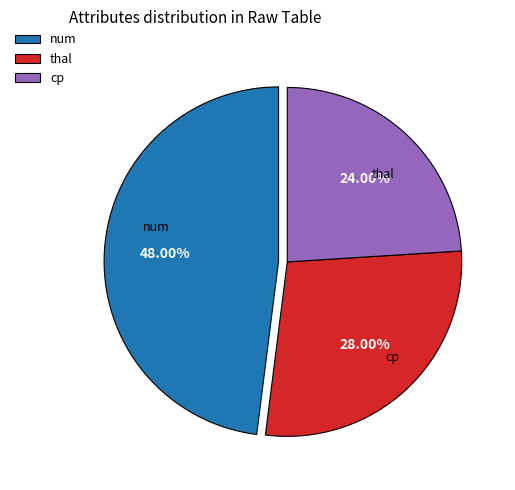

Between cp and num, which is larger?

num